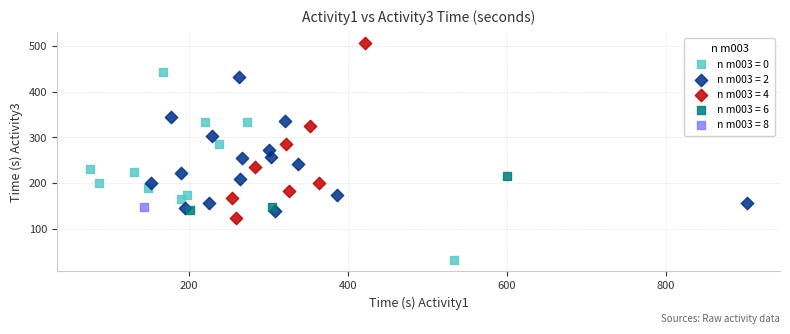

What are all the series names shown in the legend?

n m003 = 0, n m003 = 2, n m003 = 4, n m003 = 6, n m003 = 8